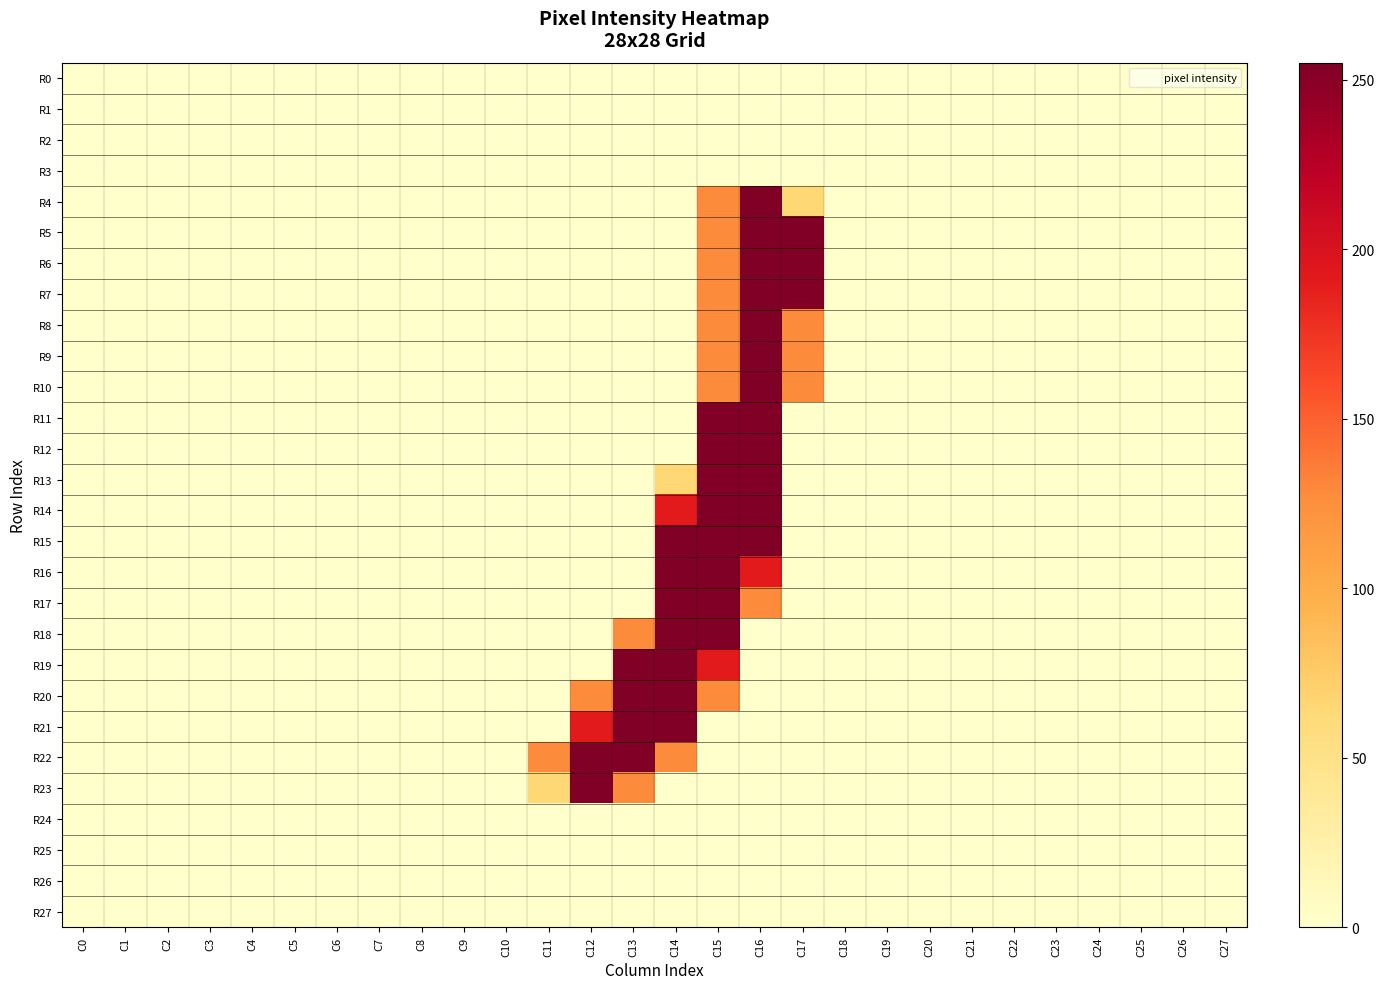

What is the total value across all series at C14?

2168